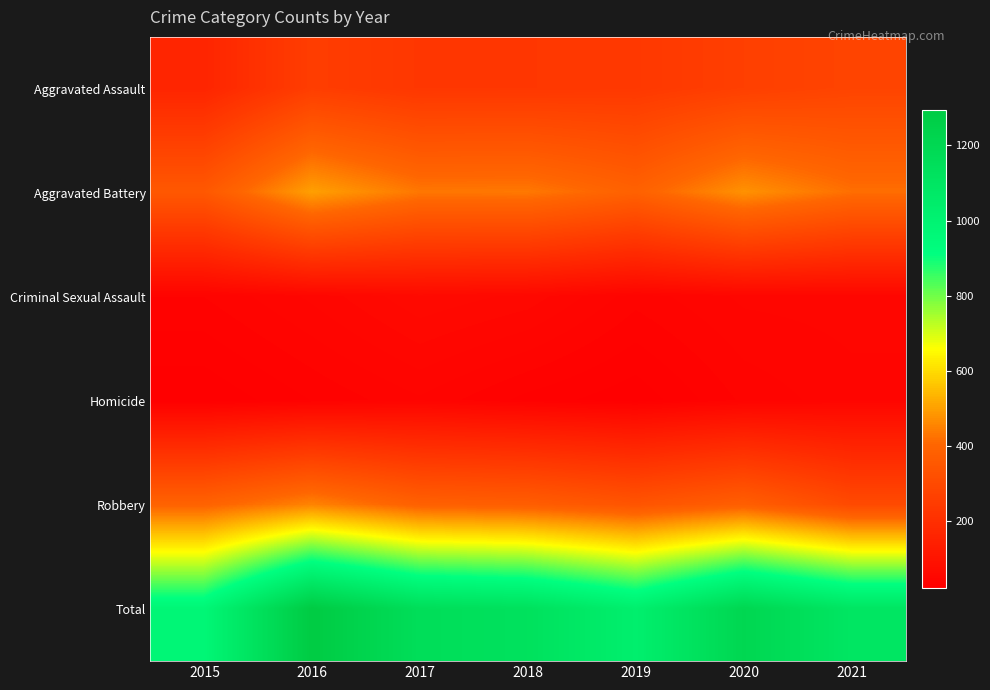

What is the maximum value shown in the chart?

1293